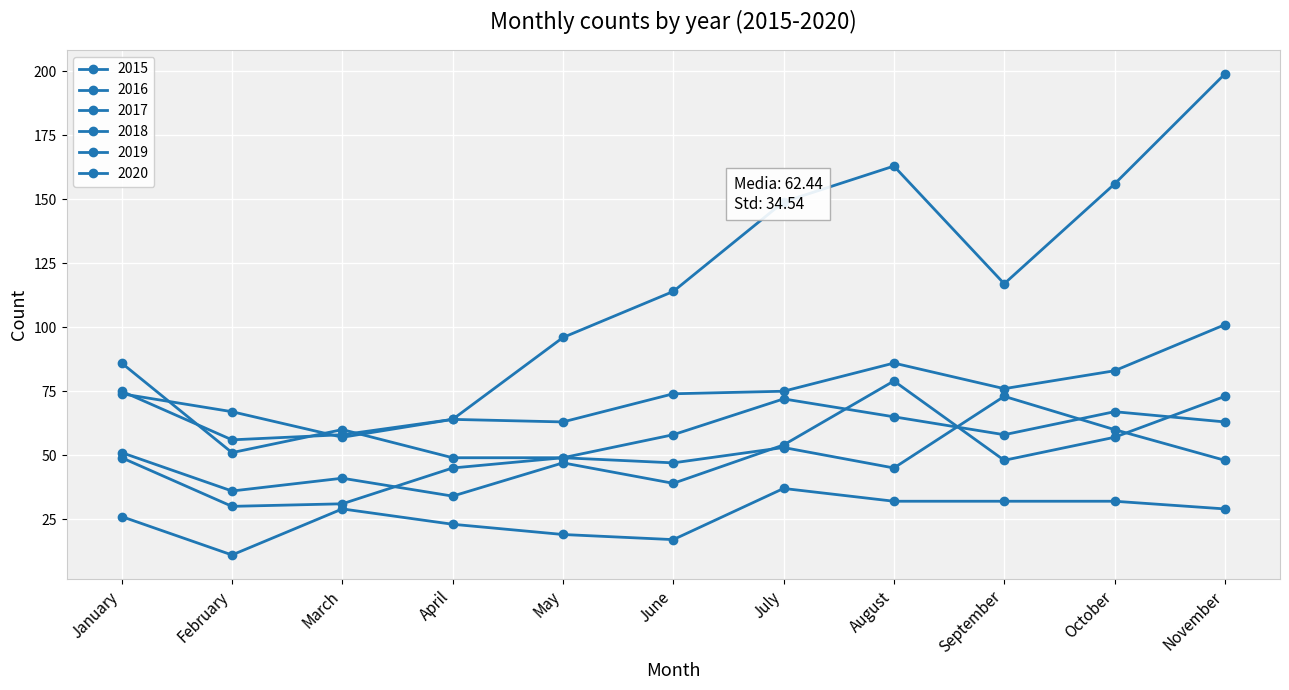

Rank the series by their maximum value, from lowest to highest.

2015, 2019, 2016, 2018, 2017, 2020